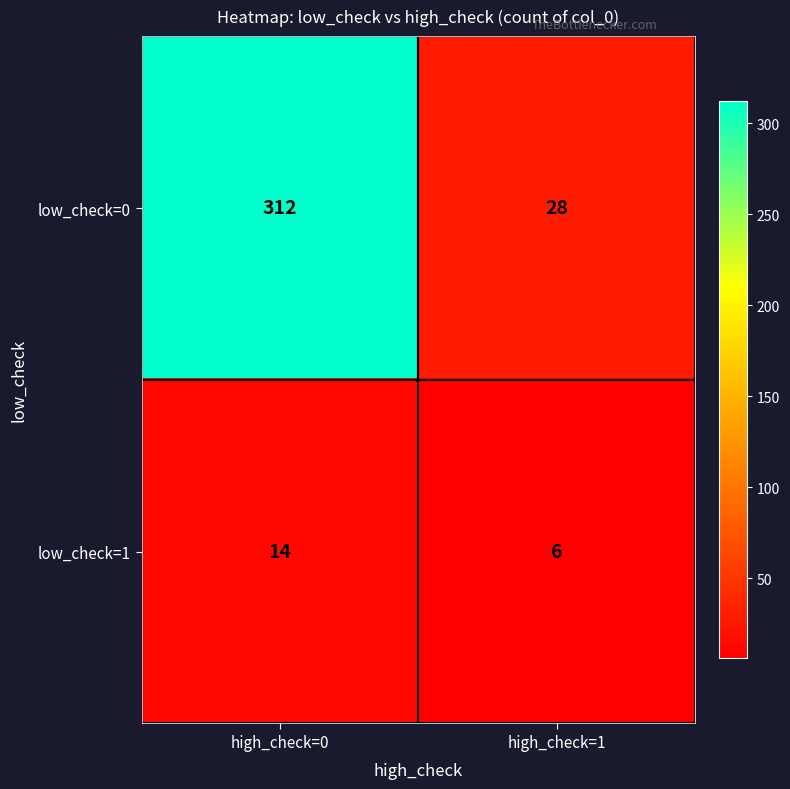

At which category does the chart reach its peak across all series?

high_check=0